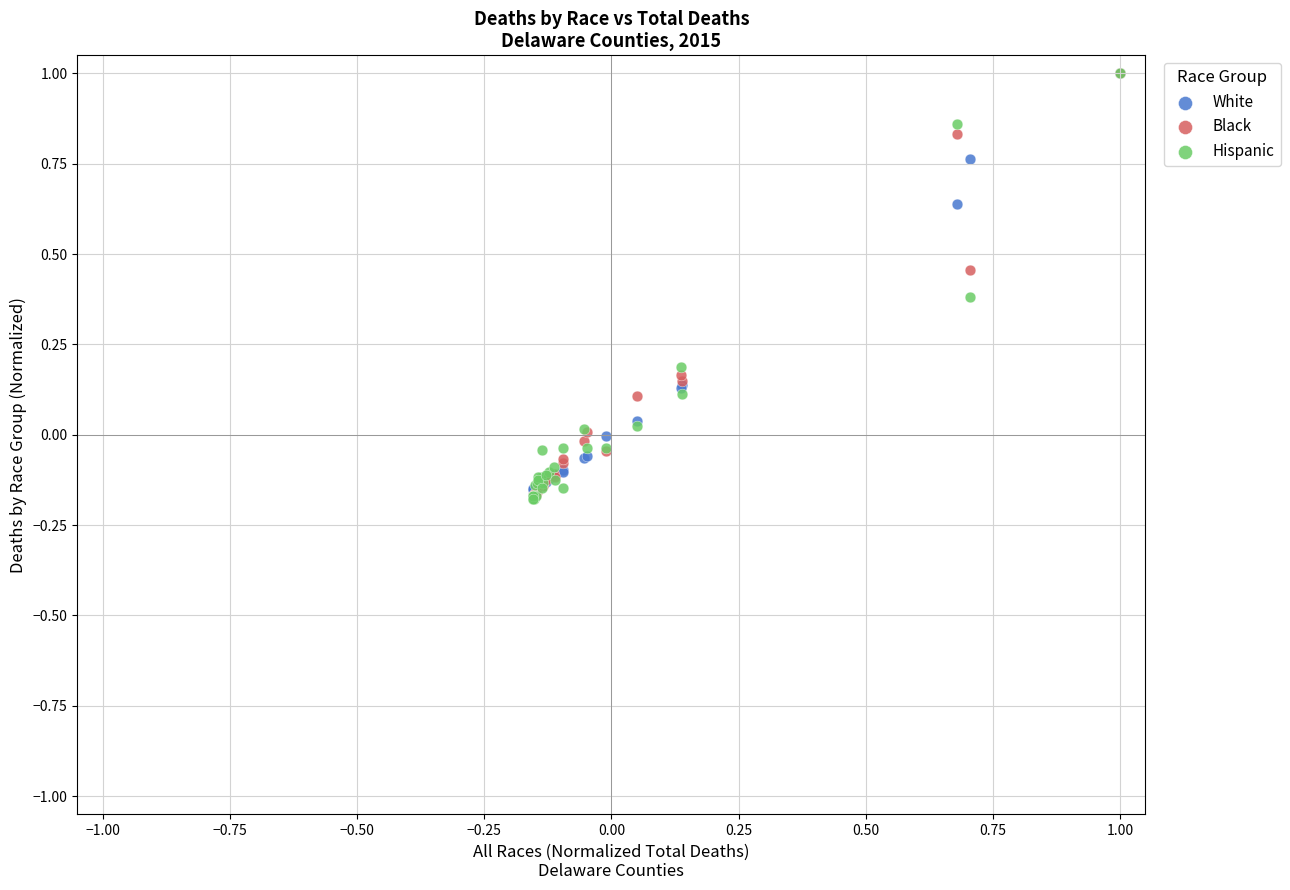

What are all the series names shown in the legend?

White, Black, Hispanic